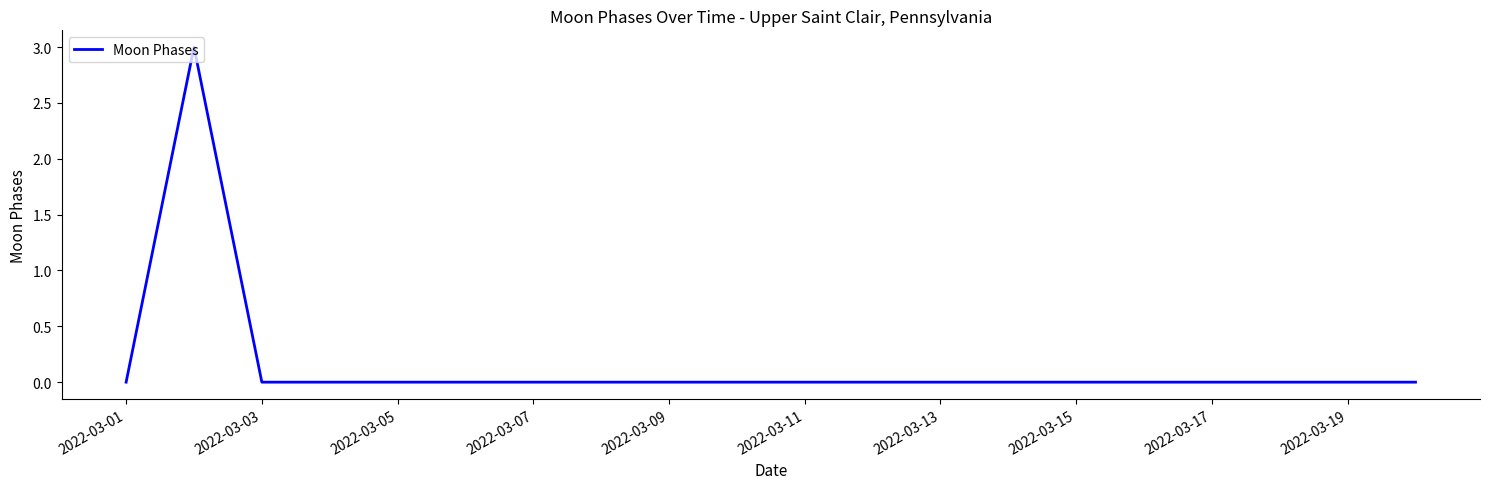

What is the maximum value shown in the chart?

3